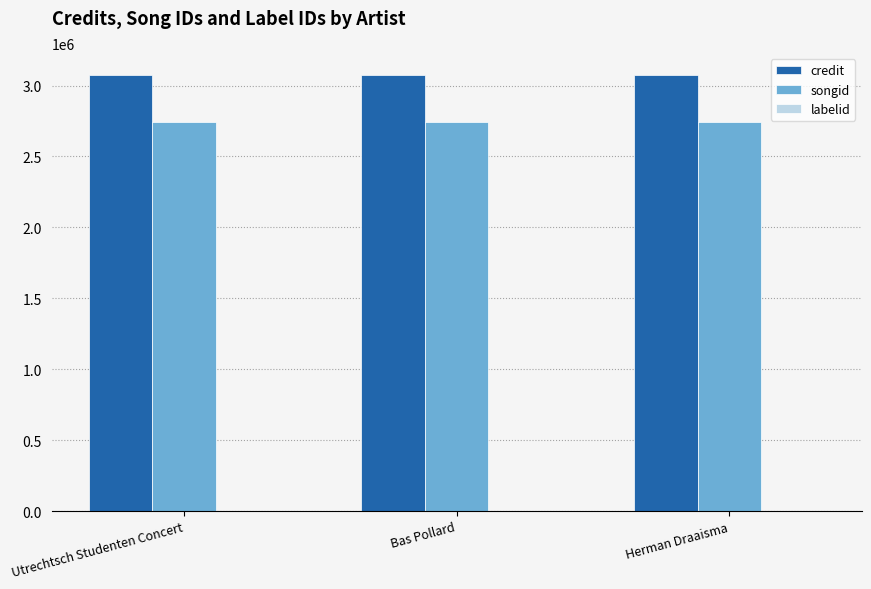

Are the bars horizontal?

No